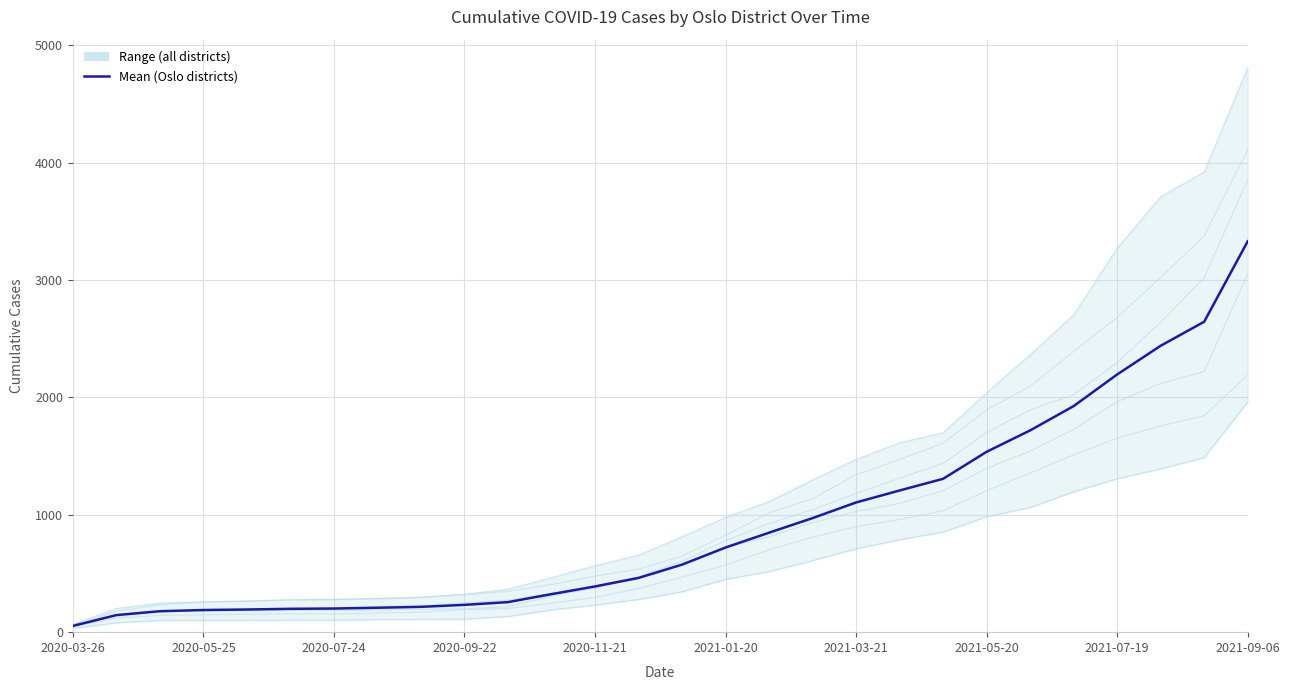

Does the chart display data point markers on the line(s)?

No